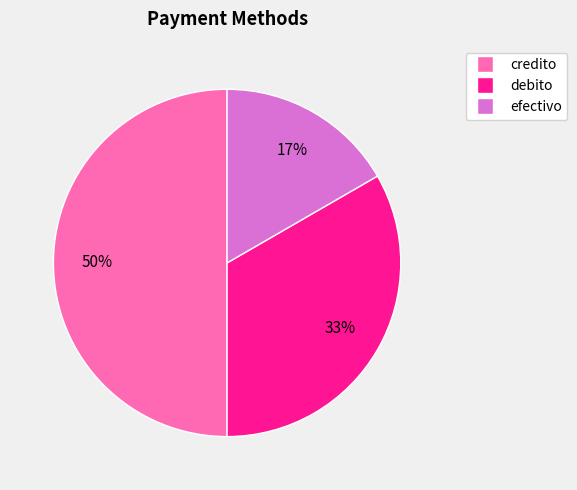

What is the smallest slice in the pie chart?

efectivo